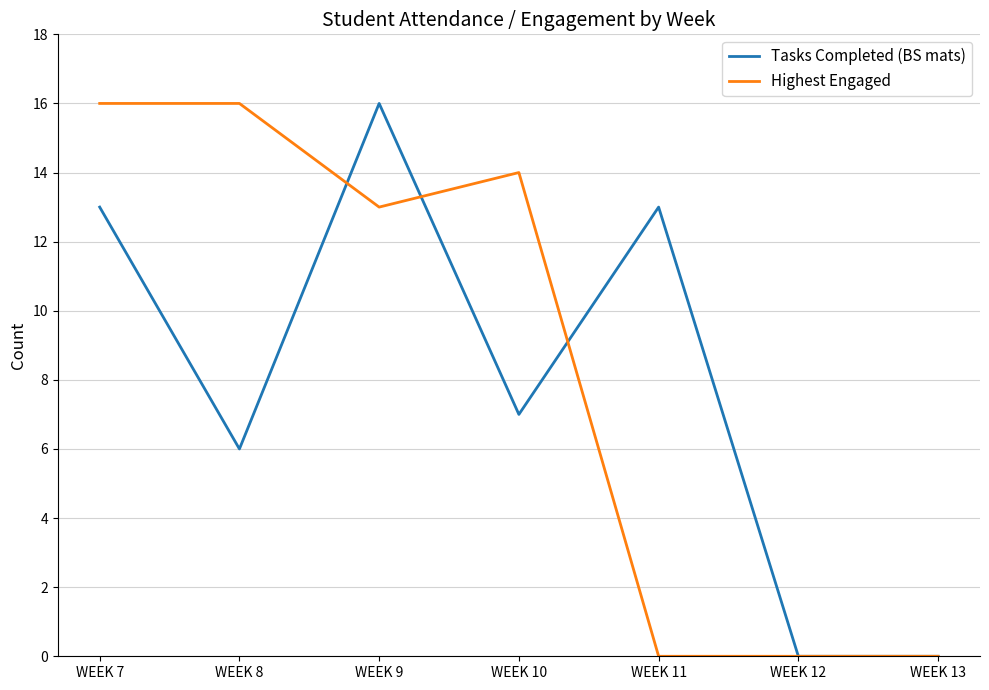

The value of Highest Engaged at WEEK 9 is 13. True or false?

True